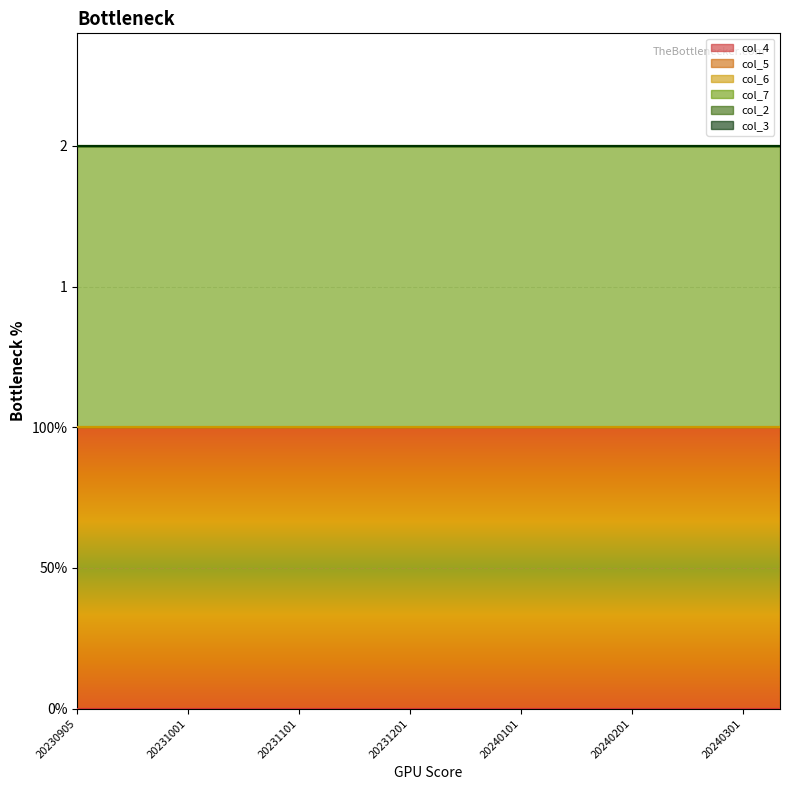

True or false: col_4 and col_7 cross at least once.

False